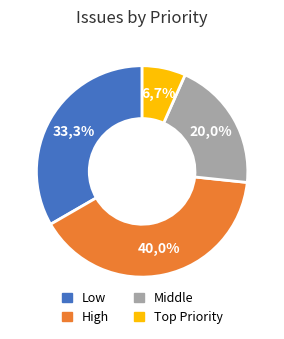

True or false: Middle accounts for 26% of the total.

False